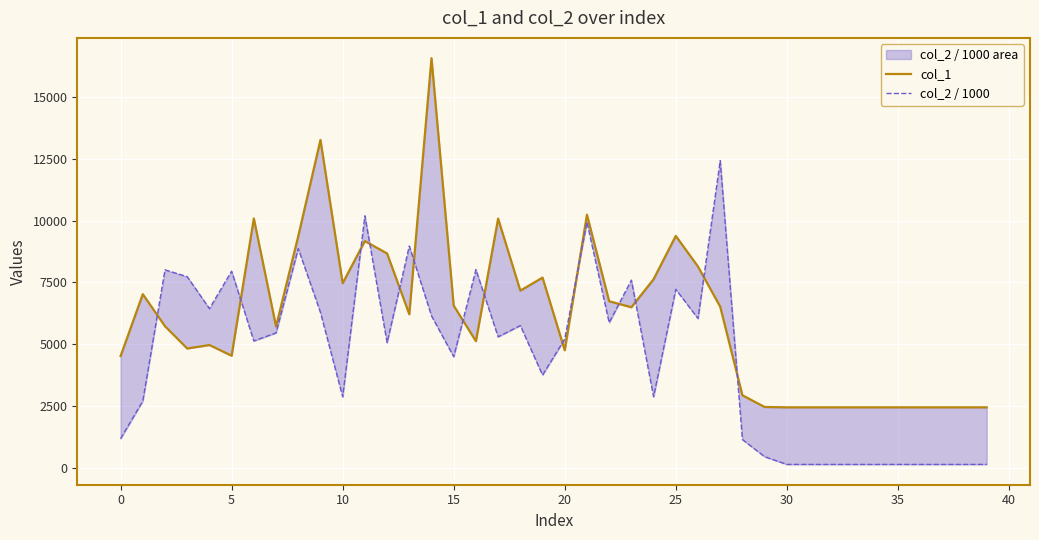

At how many categories does at least one series exceed 11524?

3